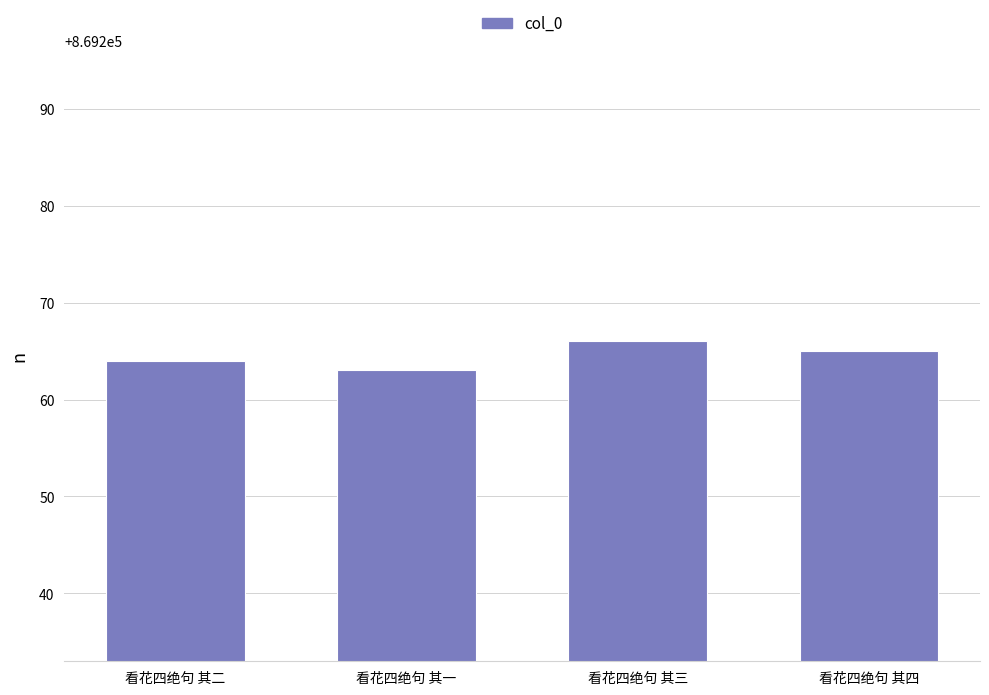

True or false: the data shows 528443 at 看花四绝句 其一.

False